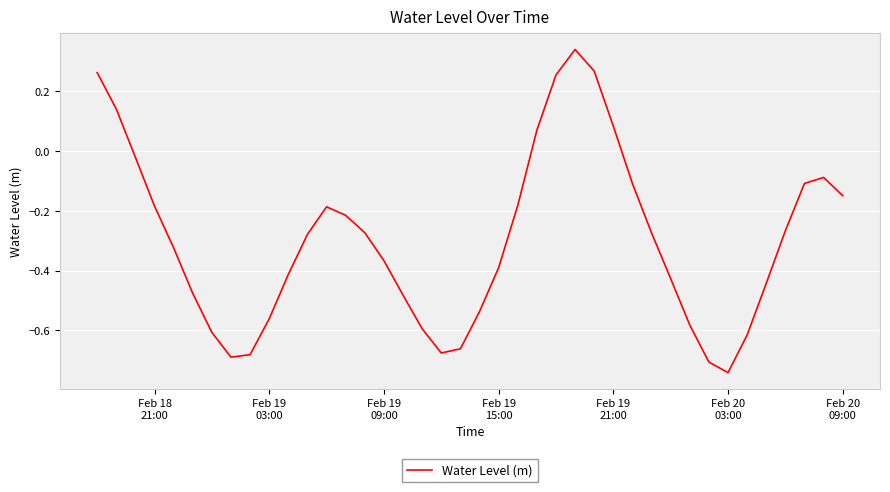

True or false: there are more than 1 points higher than both neighbors.

True